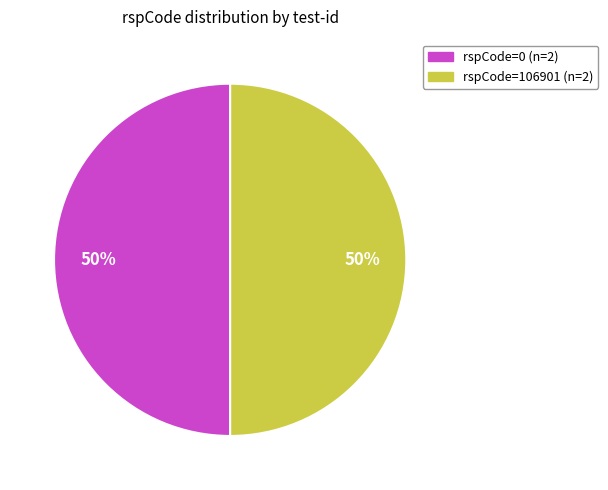

The rspCode=106901 (n=2) slice represents 50% of the pie. True or false?

True